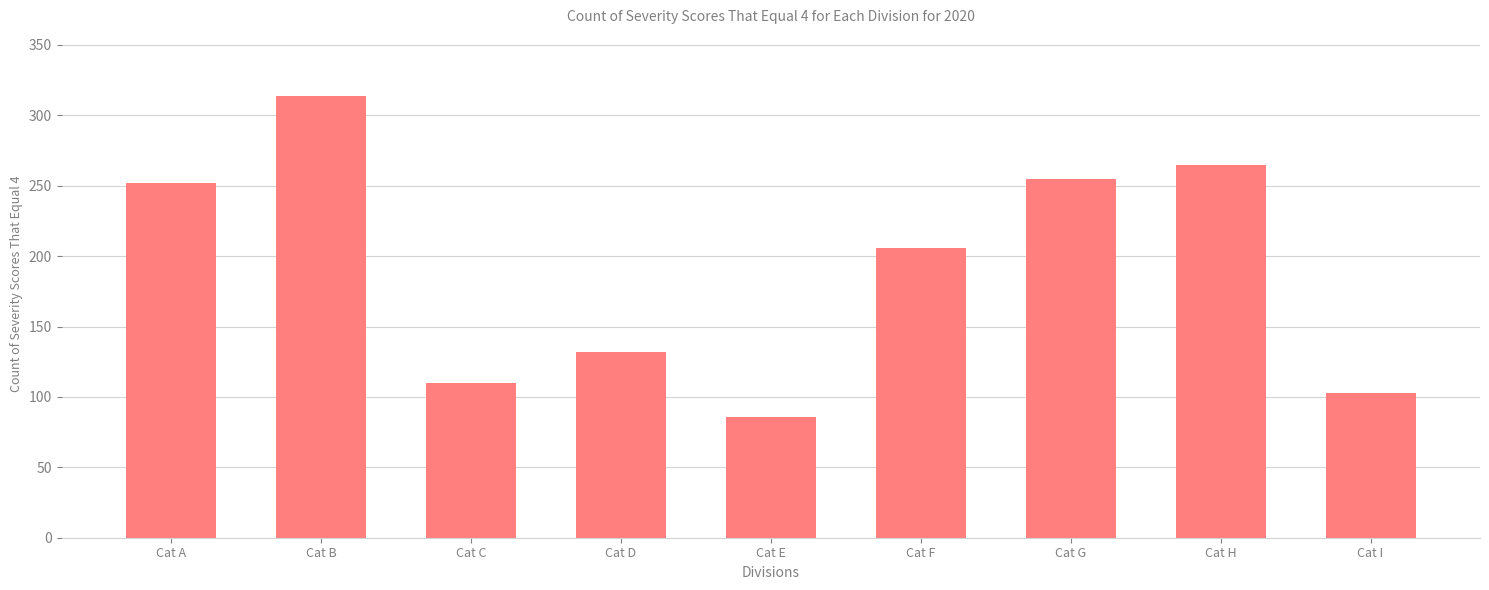

What is the smallest value displayed?

86